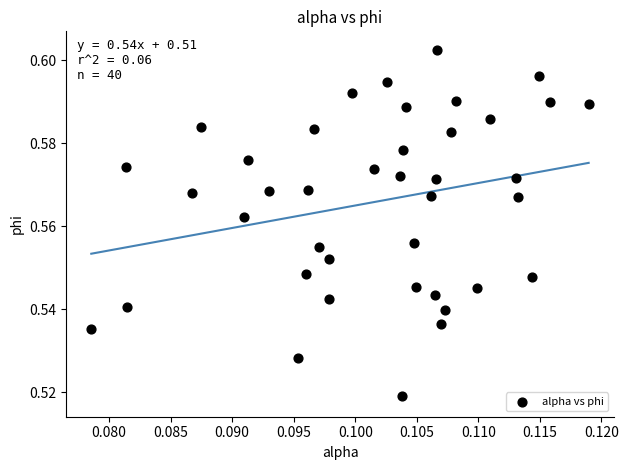

How many points are shown in the scatter plot?

40